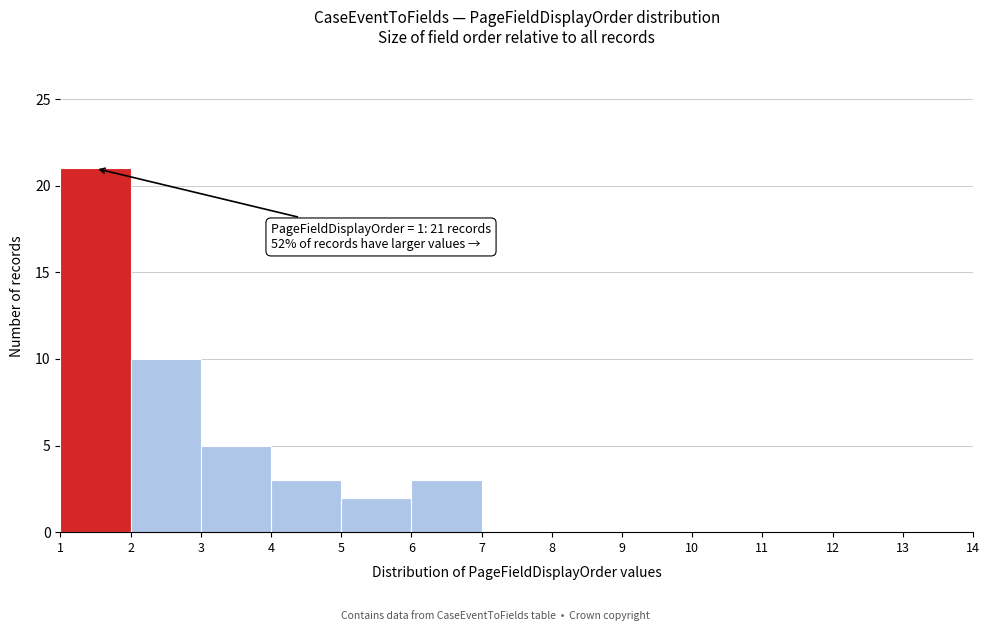

Over which range of the x-axis is the bar tallest?

1 to 2